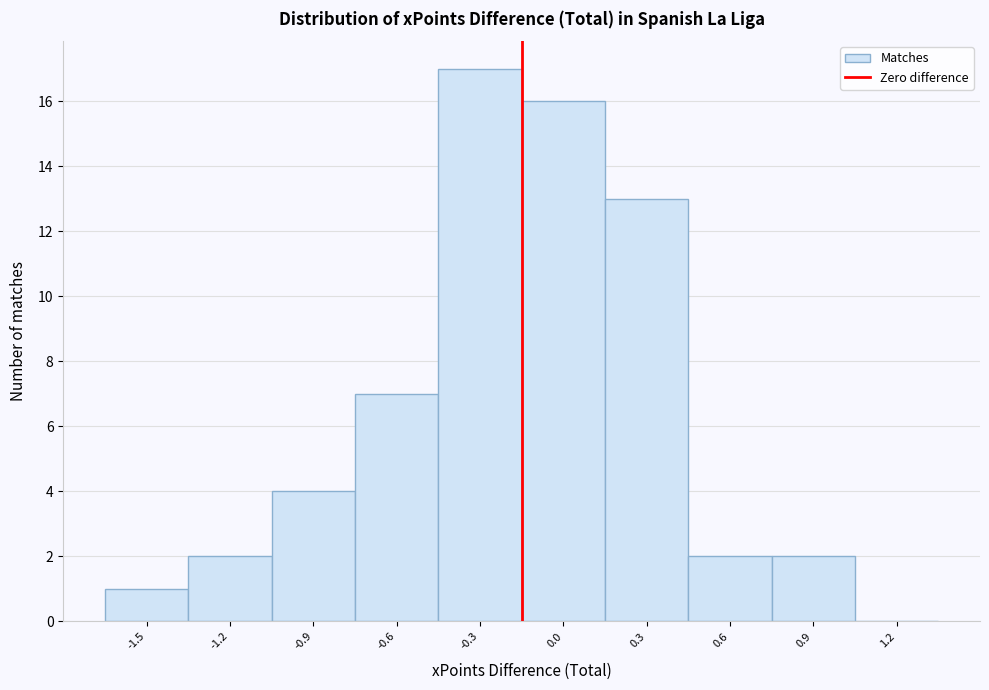

Reading left to right, transcribe all the data shown in this chart.

-1.5=1	-1.2=2	-0.9=4	-0.6=7	-0.3=17	0.0=16	0.3=13	0.6=2	0.9=2	1.2=0